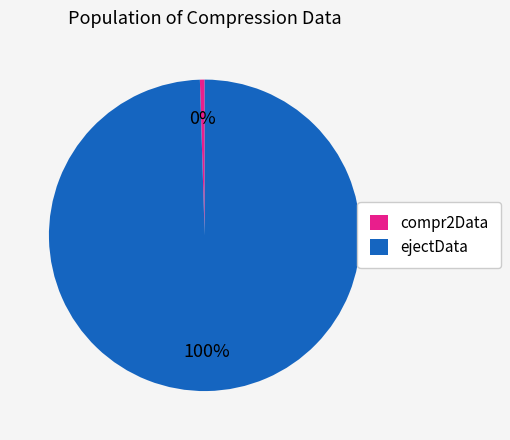

True or false: ejectData accounts for 88% of the total.

False